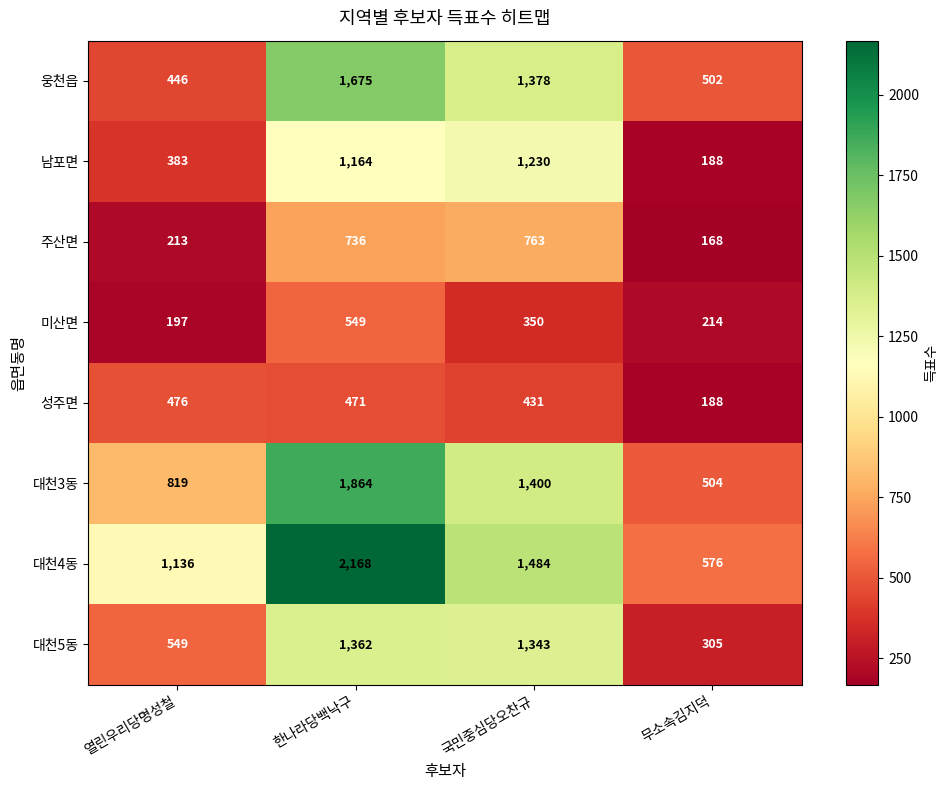

The value of 웅천읍 at 한나라당백낙구 is 351. True or false?

False